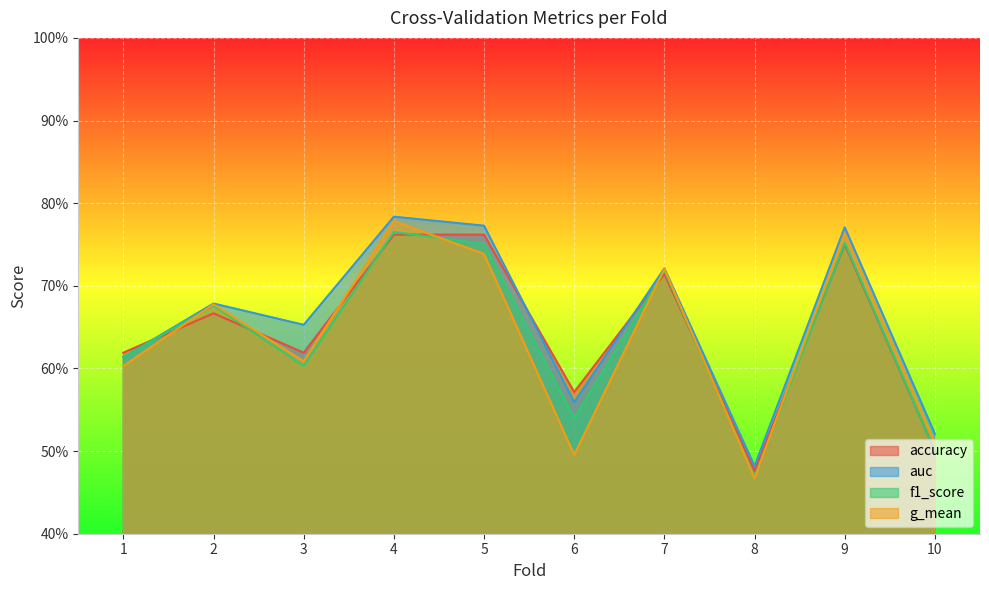

At which category is the sum across all series the highest?

4